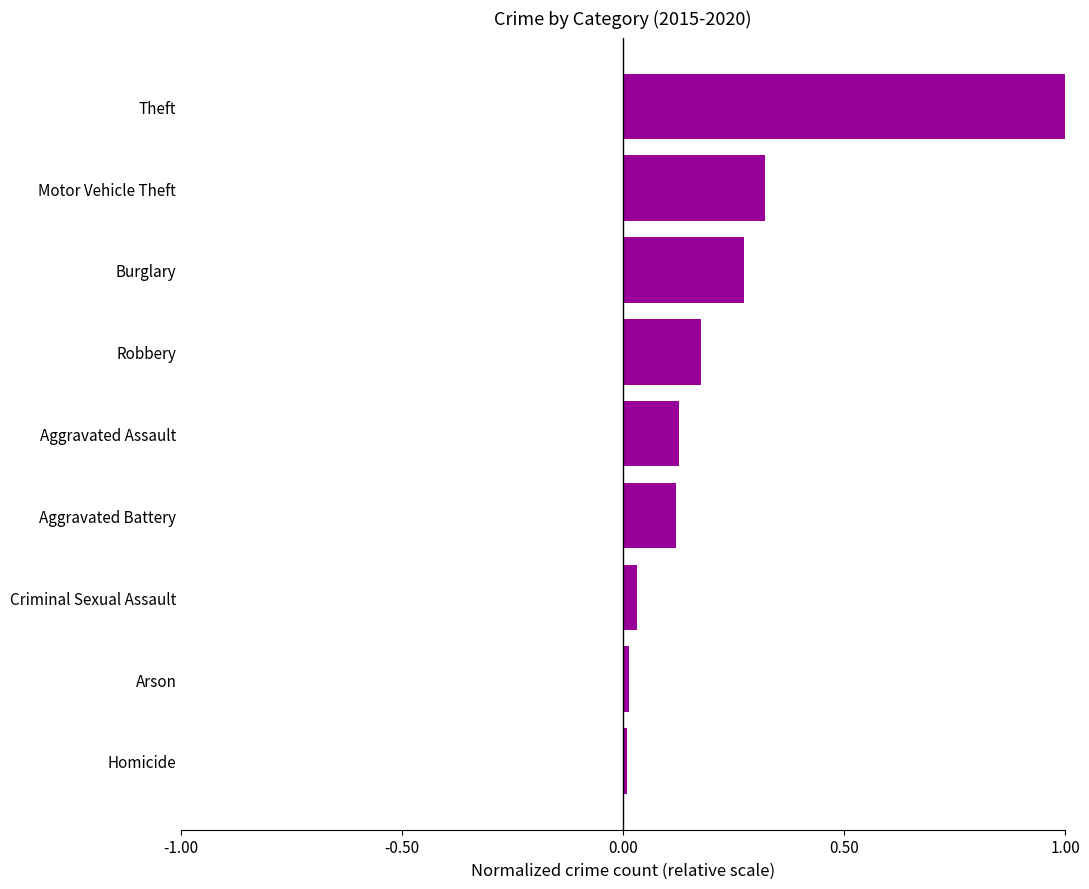

What is the sum of all values?

2.1